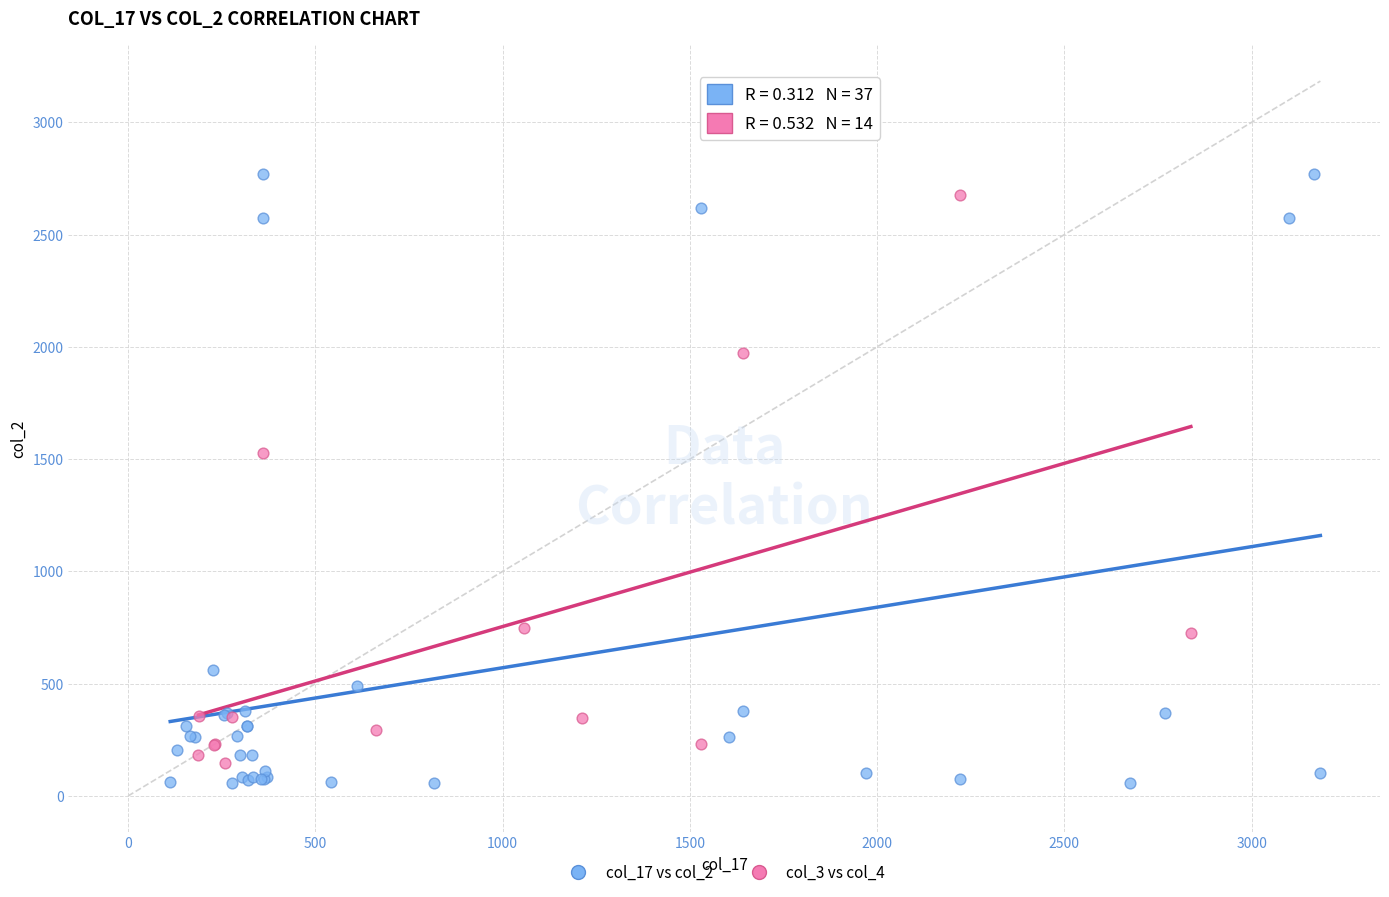

Which series has the widest spread of Y values?

col_17 vs col_2